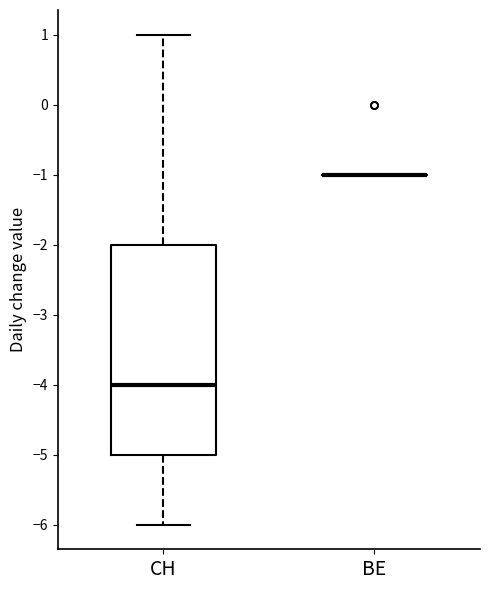

Reading left to right, transcribe this box plot: for each box, give where its median line is, the range the box spans, and where its two whiskers end, as read against the y-axis. The values are not printed on the chart, so give them approximately, as read against the axis.

CH: median -4, box -5 to -2, whiskers -6 to 1
BE: box collapsed to a line at -1, whiskers -1 to -1